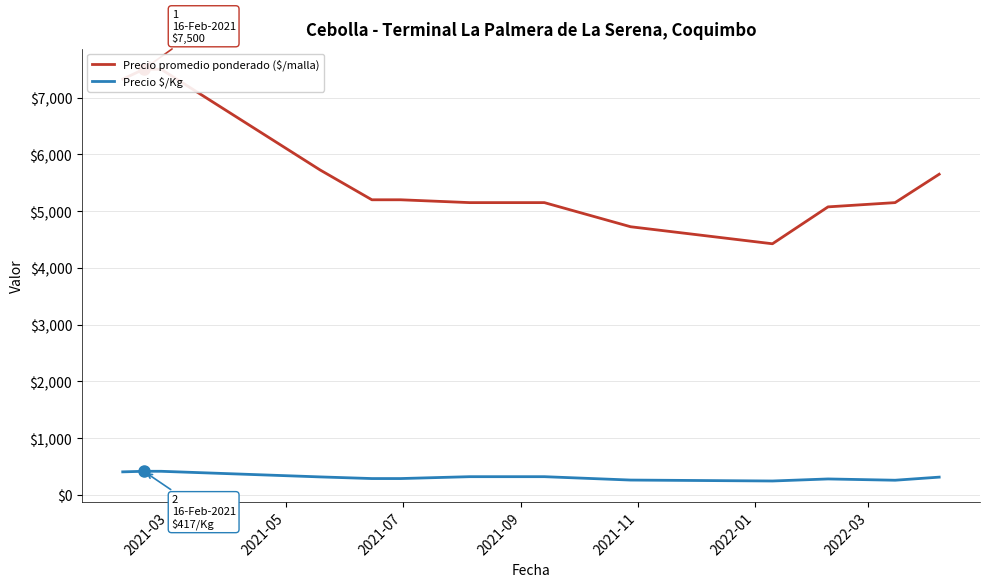

What is the minimum value for Precio $/Kg?

246.0